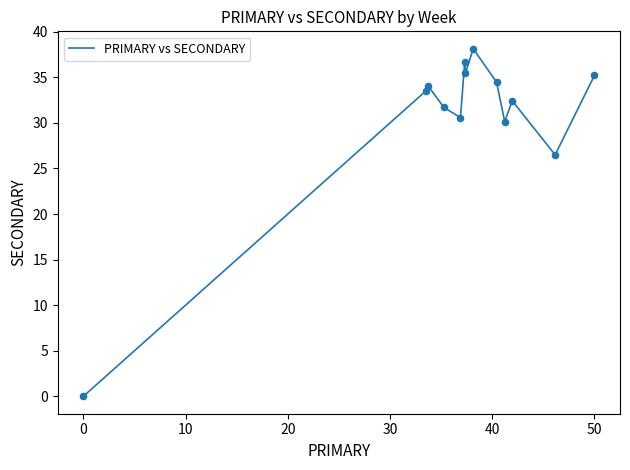

What is the difference between the maximum and minimum values?

38.1